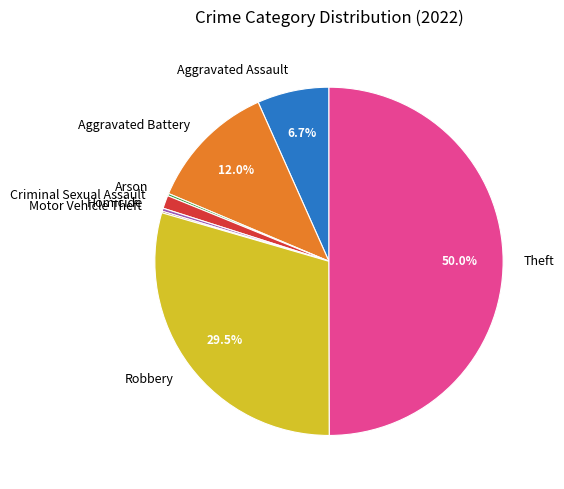

Approximately how many times larger is the value at Robbery compared to Aggravated Battery?

2.5